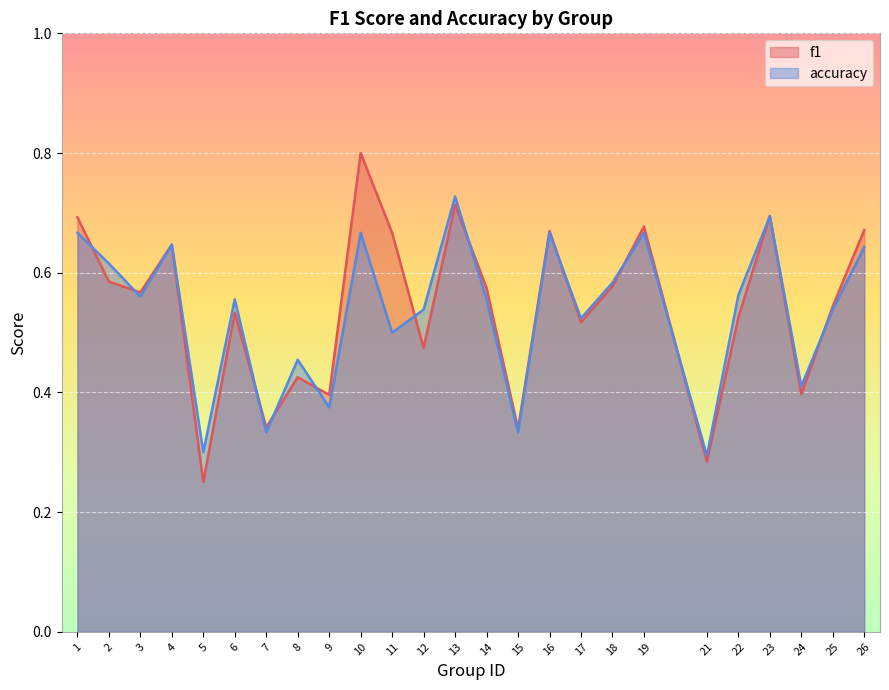

What is the difference between the f1 values at 3 and 19?

0.1